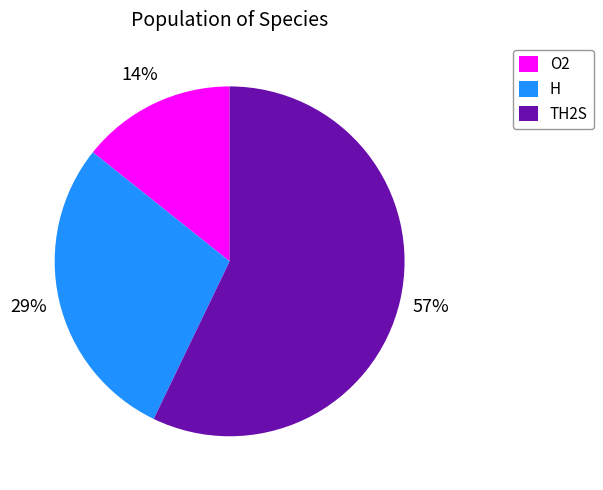

How many segments does this pie chart have?

3